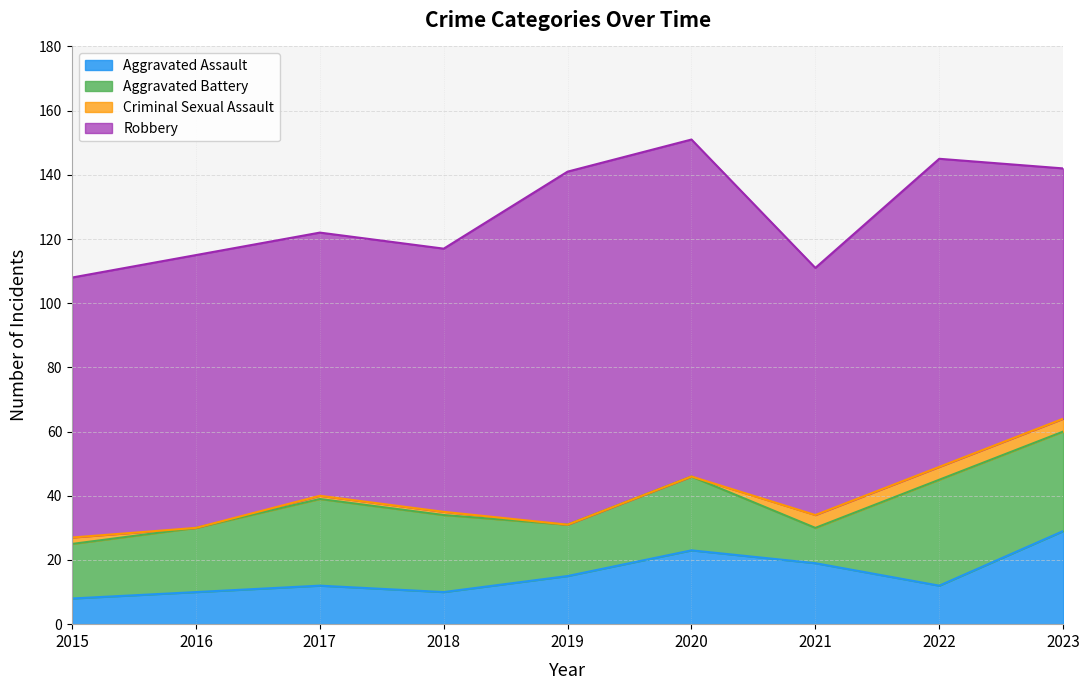

The value of Criminal Sexual Assault at 2022 is 4. True or false?

True